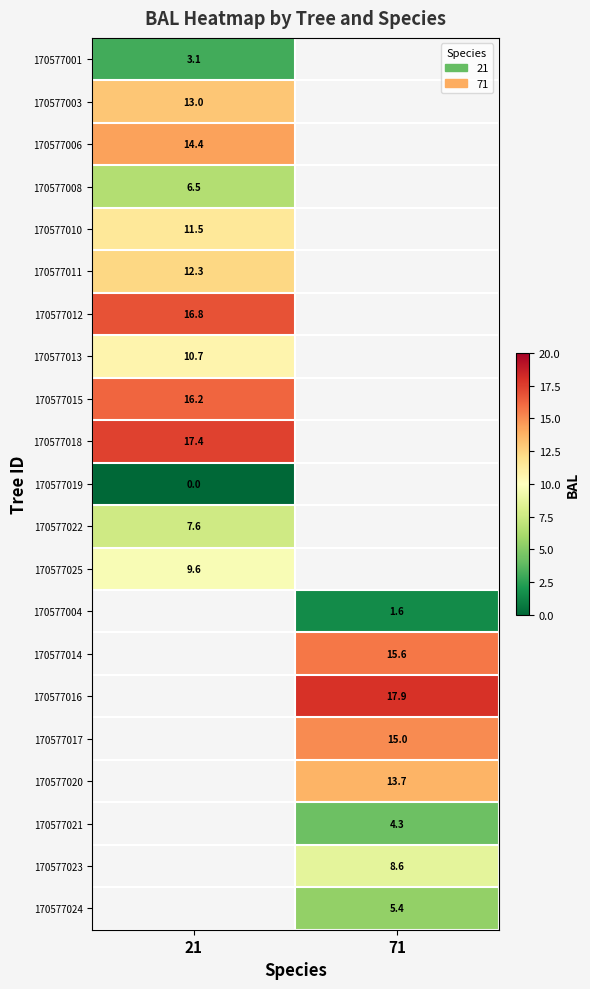

Is the value of 170577015 at 21 greater than the value of 170577017 at 71?

Yes